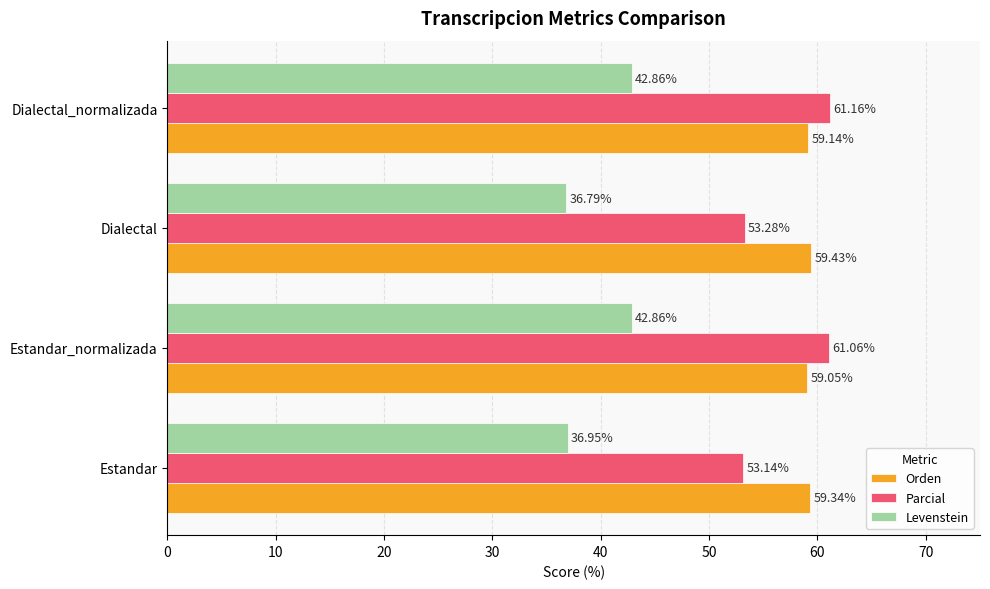

Rank the series by their maximum value, from lowest to highest.

Levenstein, Orden, Parcial